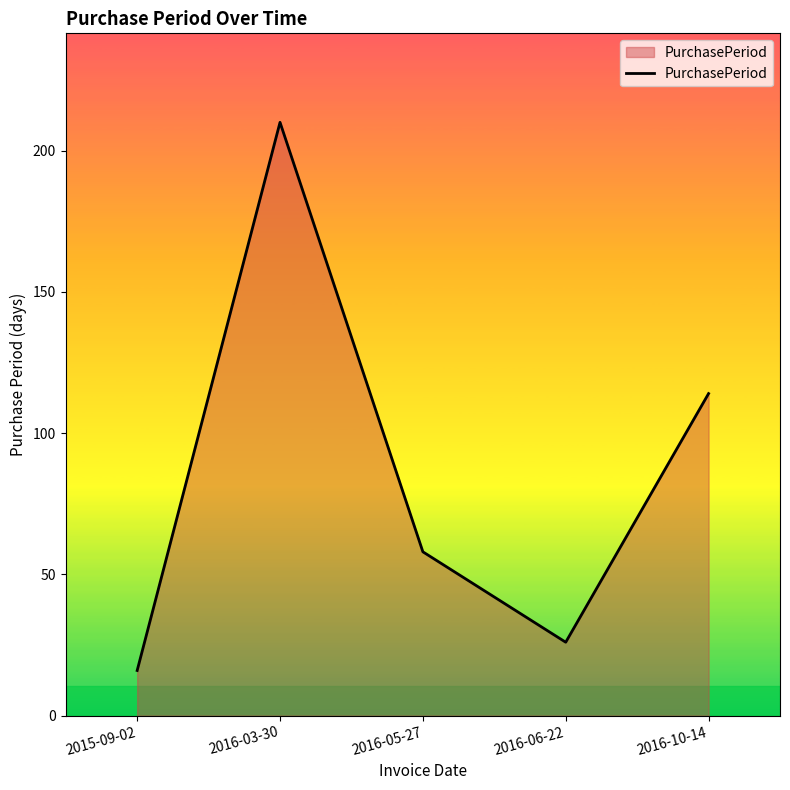

Is it true that the value at 2016-10-14 is 186?

False